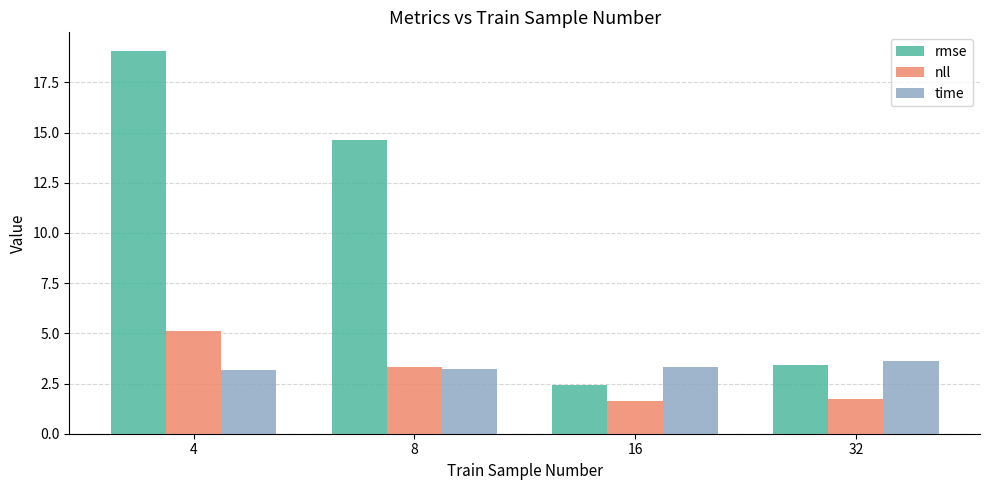

Rank the series by their maximum value, from highest to lowest.

rmse, nll, time